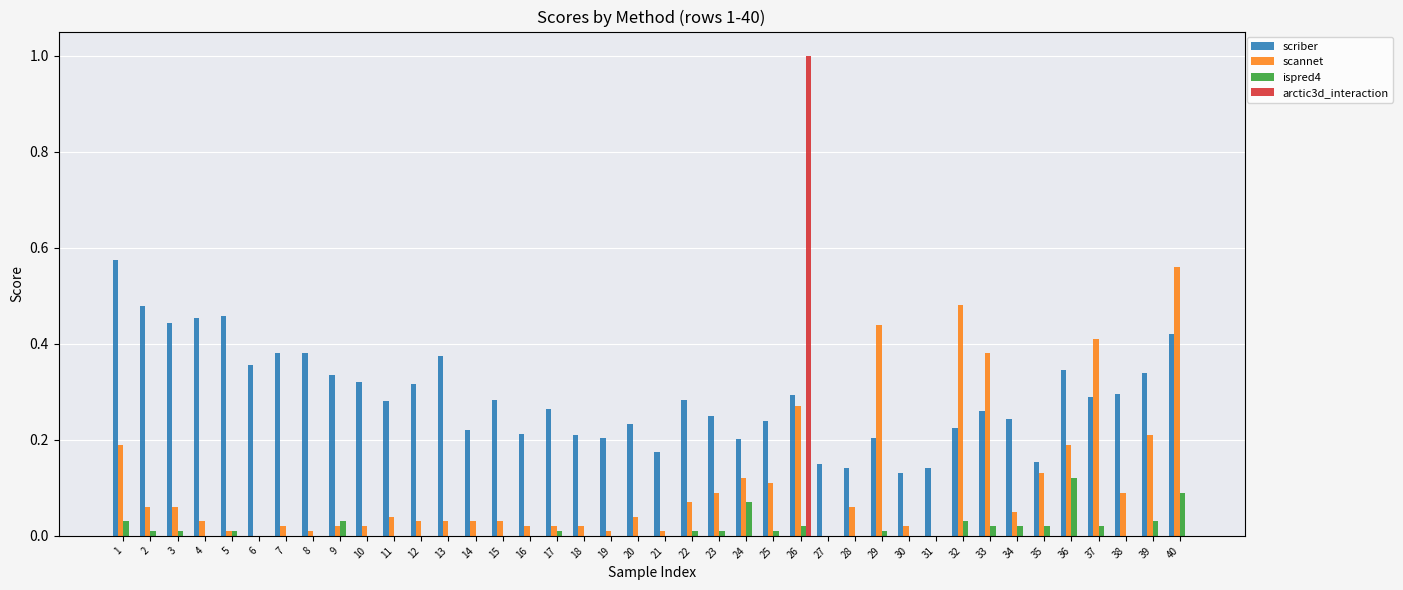

Count the scriber values in the range 0 to 1.

40